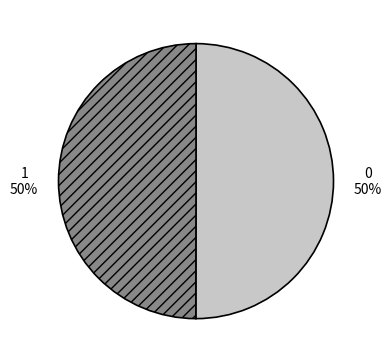

To the nearest percent, what is the combined percentage of 1 and 0?

100%